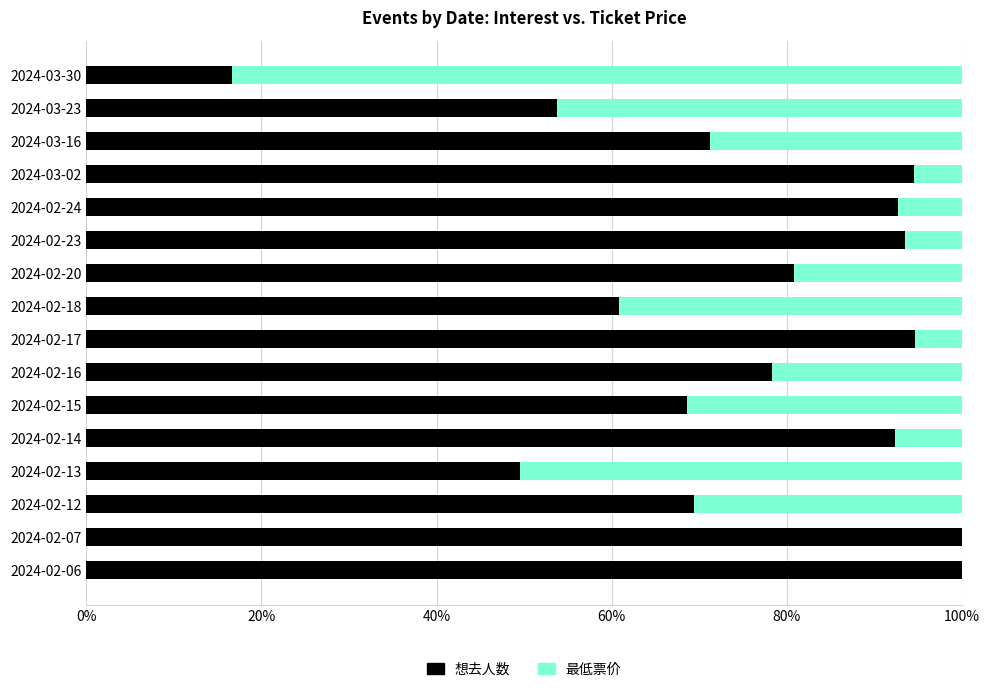

What are all the series names shown in the legend?

想去人数, 最低票价